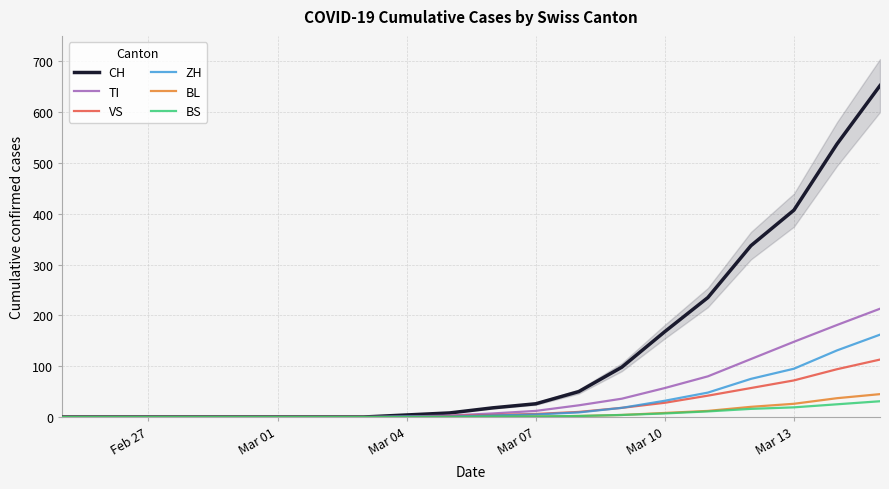

The CH series shows 292 at Feb 27. True or false?

False